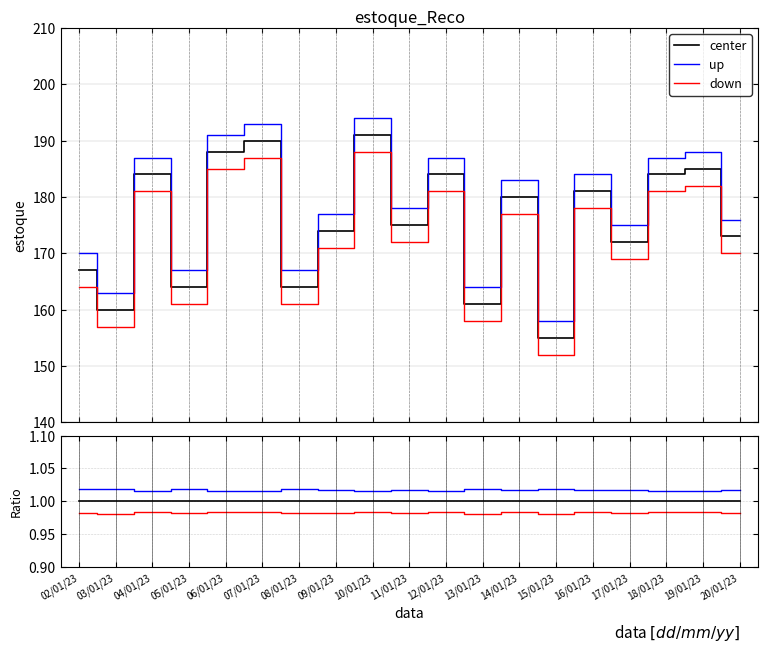

What is the label of the 8th point from the right?

13/01/23